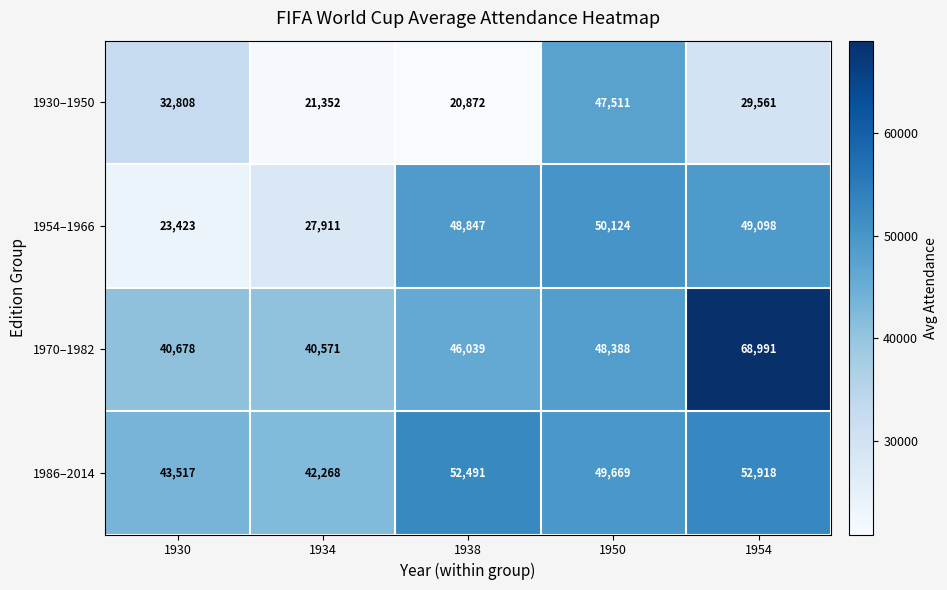

What is the total value across all series at 1950?

195692